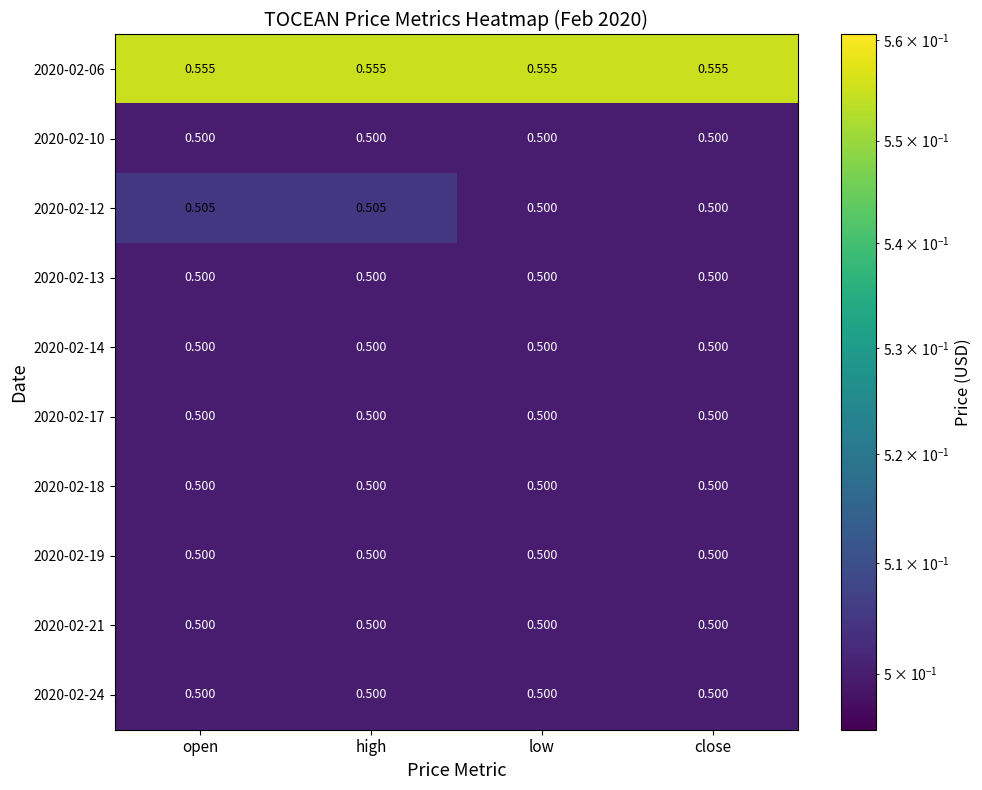

Is the value of 2020-02-17 at open greater than the value of 2020-02-06 at open?

No